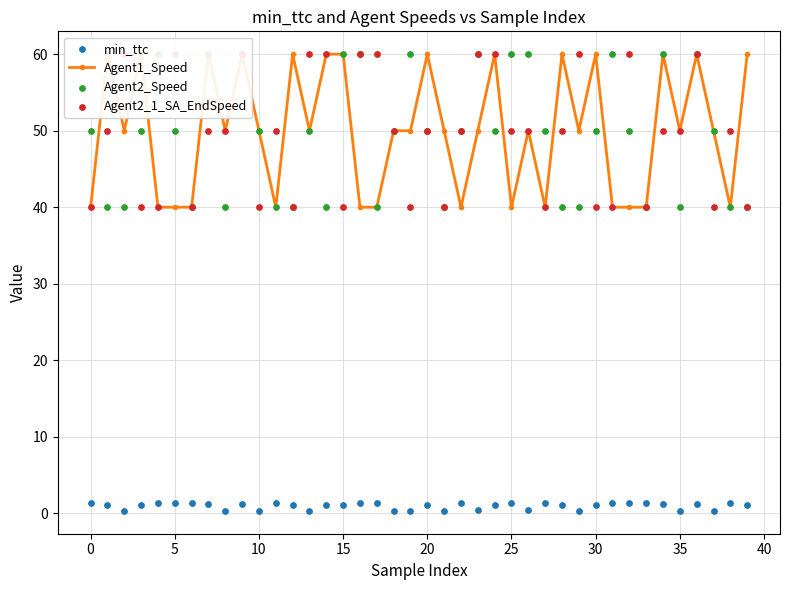

What are all the series names shown in the legend?

Agent1_Speed, min_ttc, Agent2_Speed, Agent2_1_SA_EndSpeed